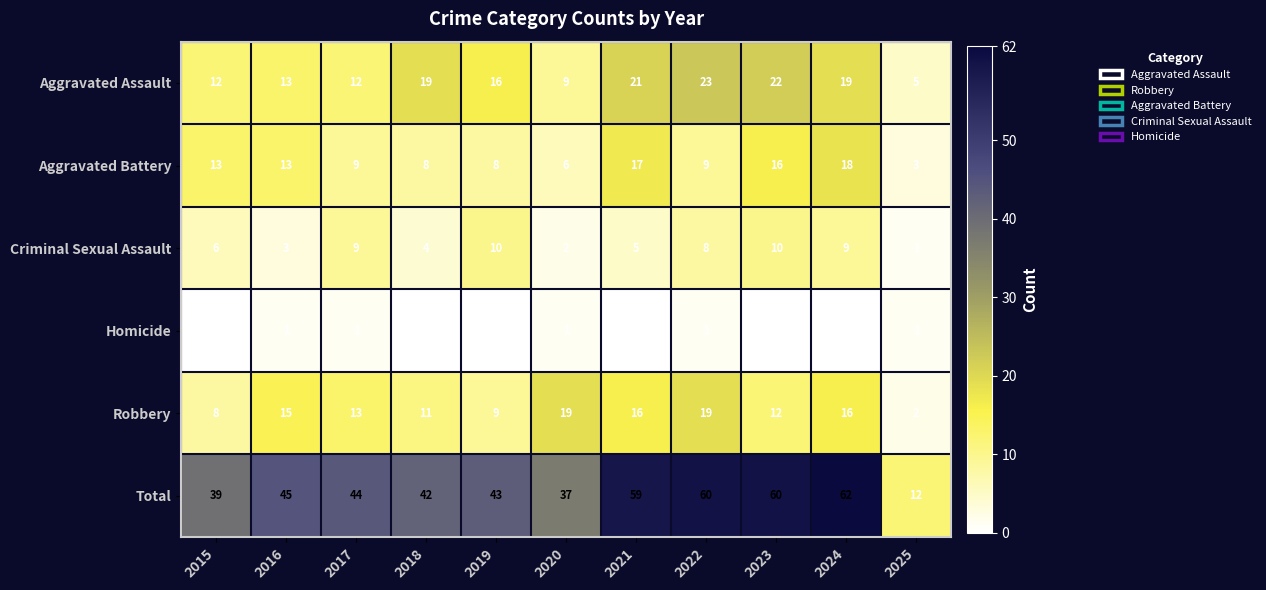

What is the difference between the Aggravated Assault values at 2023 and 2022?

1